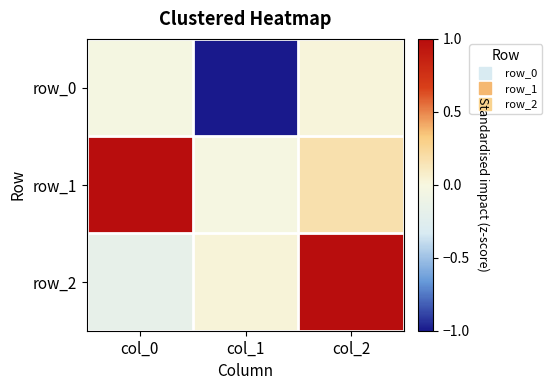

At col_1, list the series in order from largest to smallest.

row_2, row_1, row_0